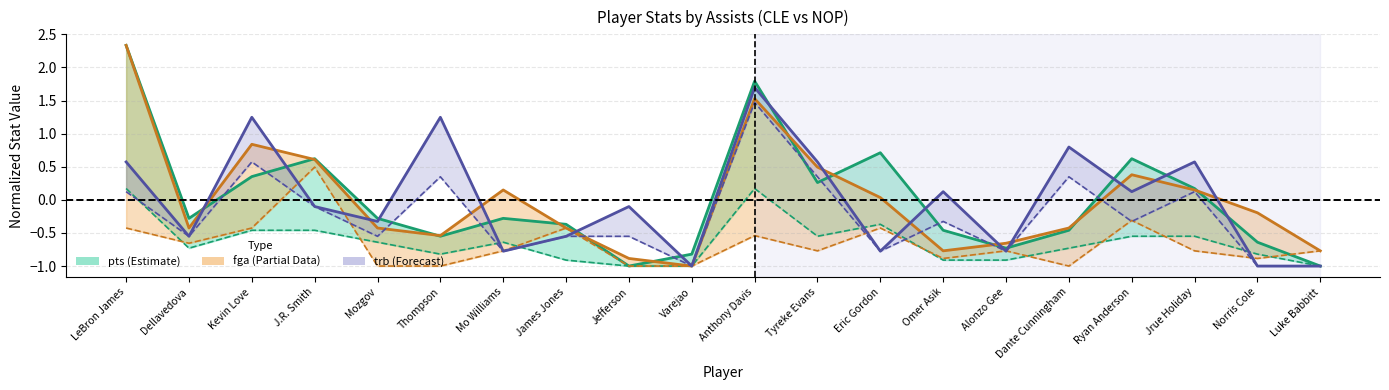

What is the total value across all series at Ryan Anderson?

1.1